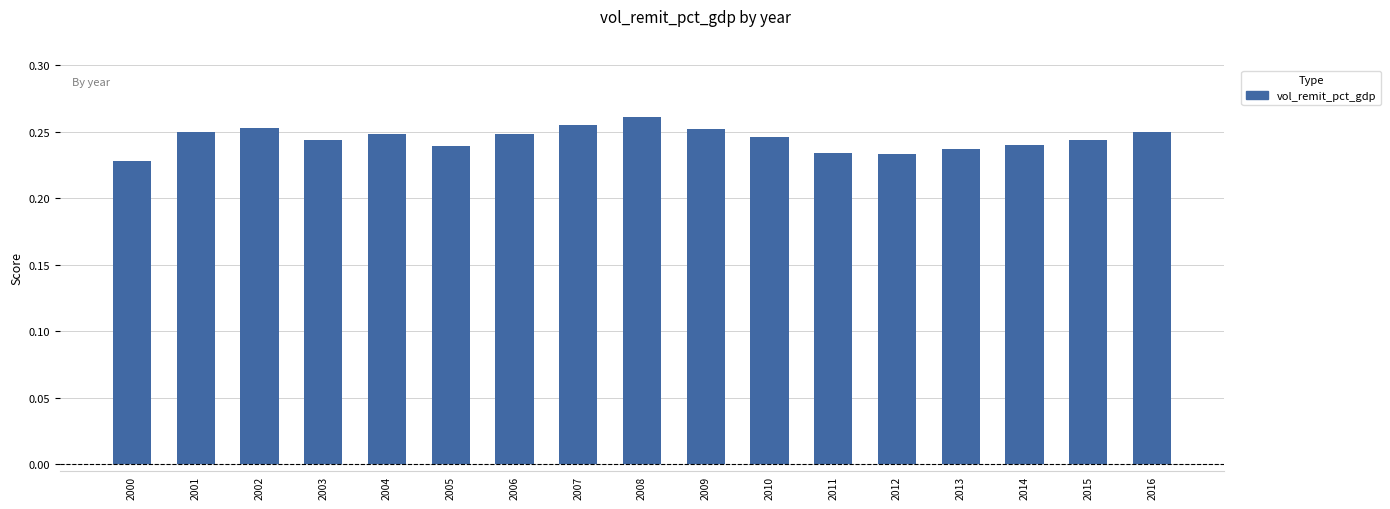

At which category does the chart reach its peak across all series?

2008